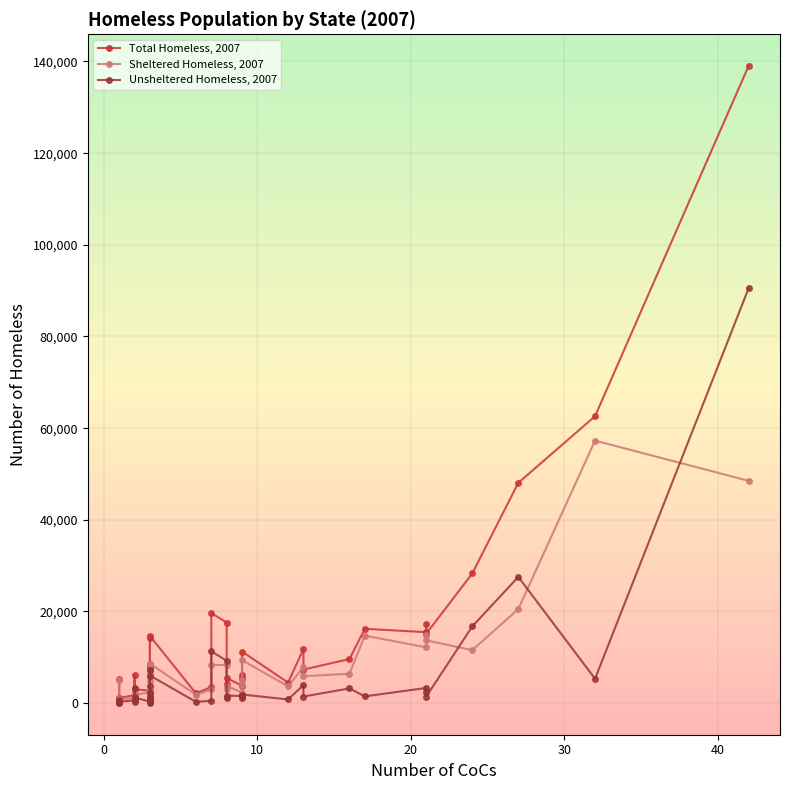

List the series in order of their overall mean, lowest first.

Unsheltered Homeless, 2007, Sheltered Homeless, 2007, Total Homeless, 2007